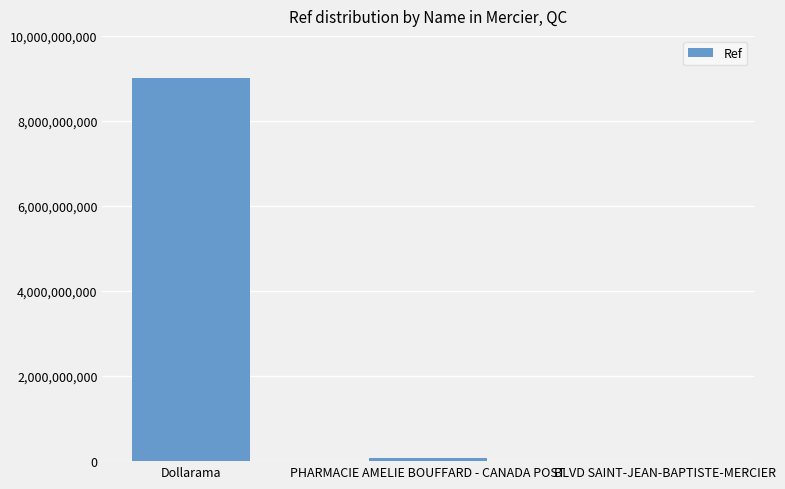

Between PHARMACIE AMELIE BOUFFARD - CANADA POST and Dollarama, which is larger?

Dollarama